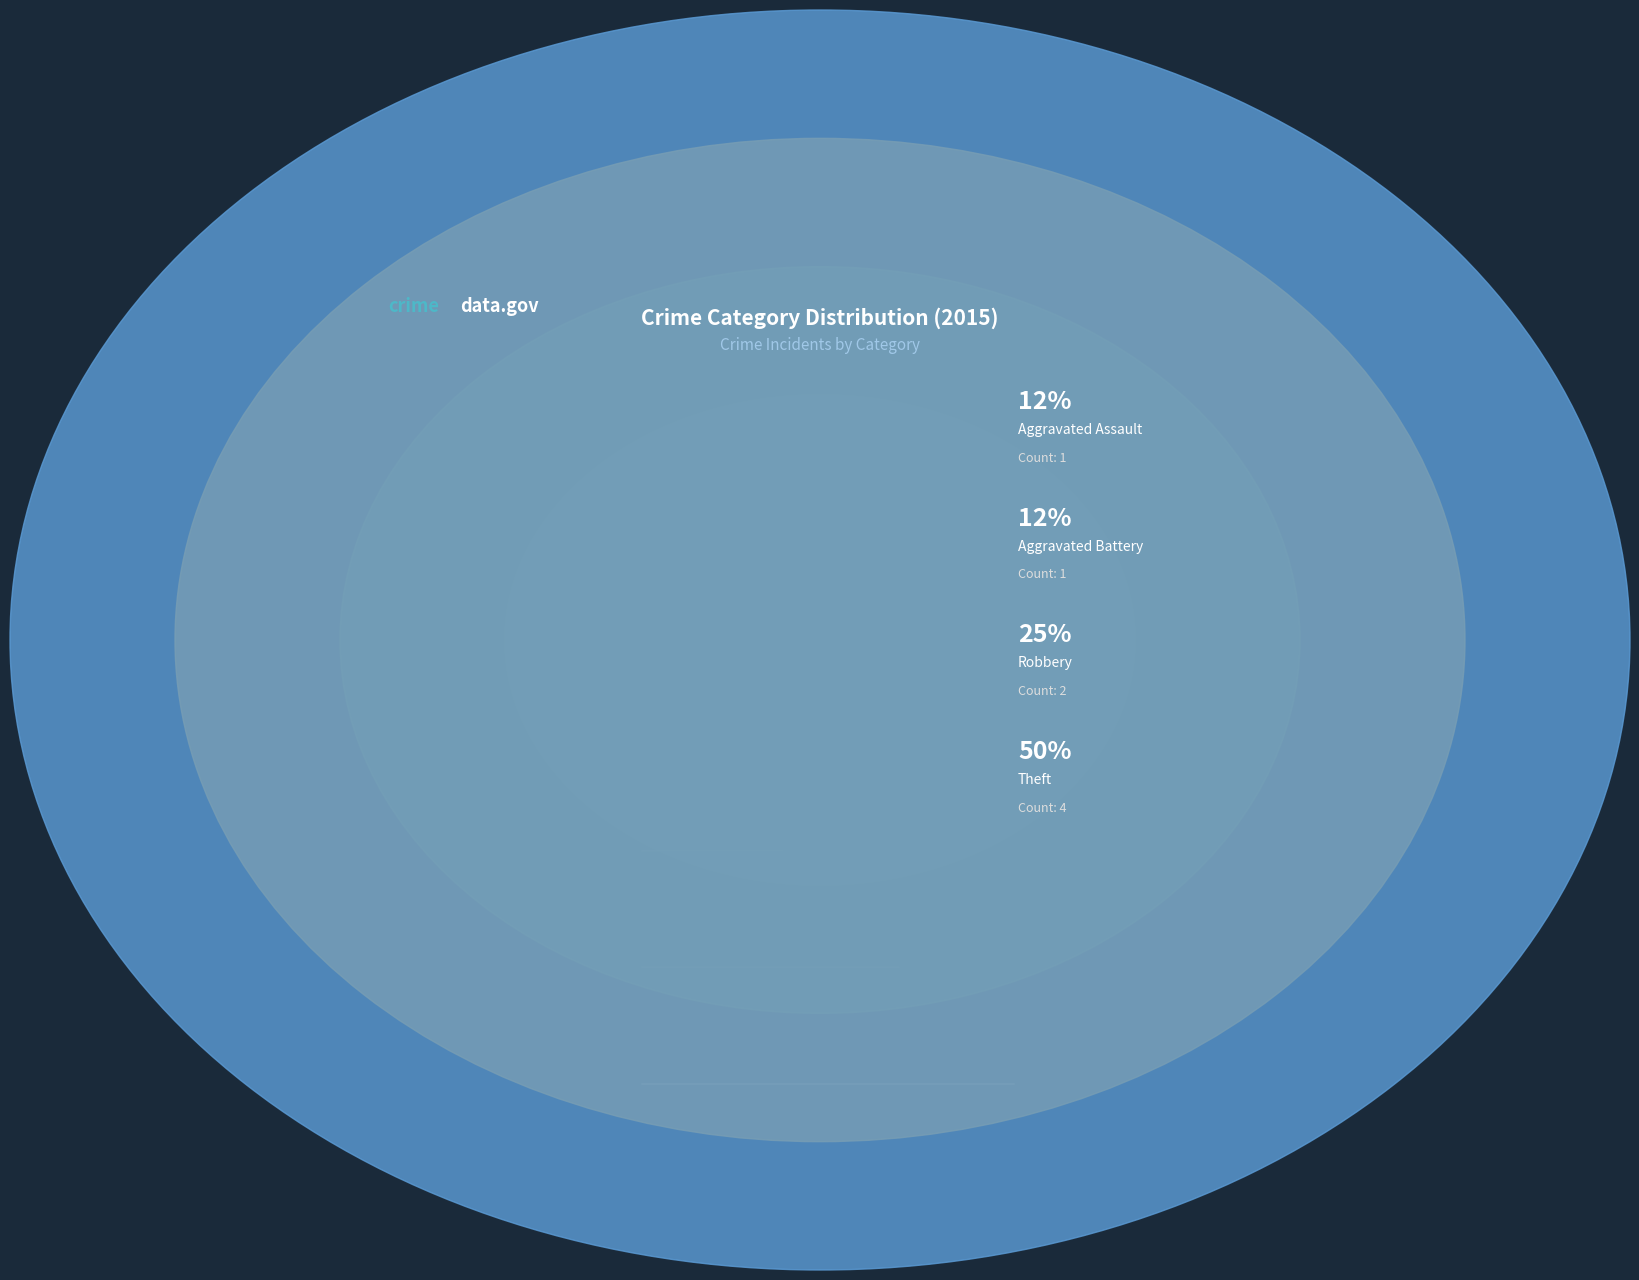

Combined, what portion of the pie is Aggravated Battery and Robbery?

37.5%